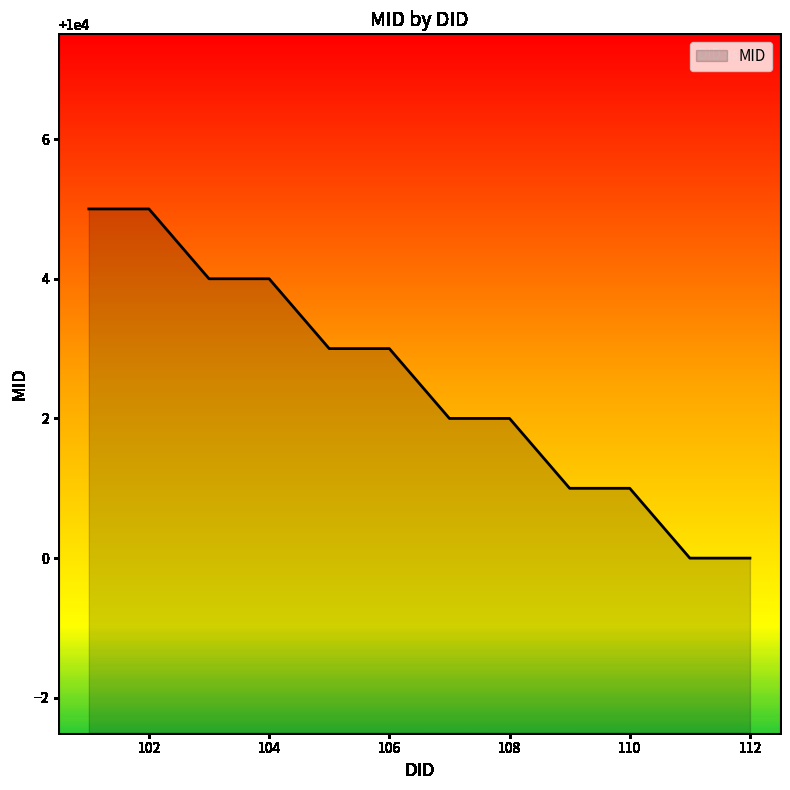

What is the smallest value displayed?

10000